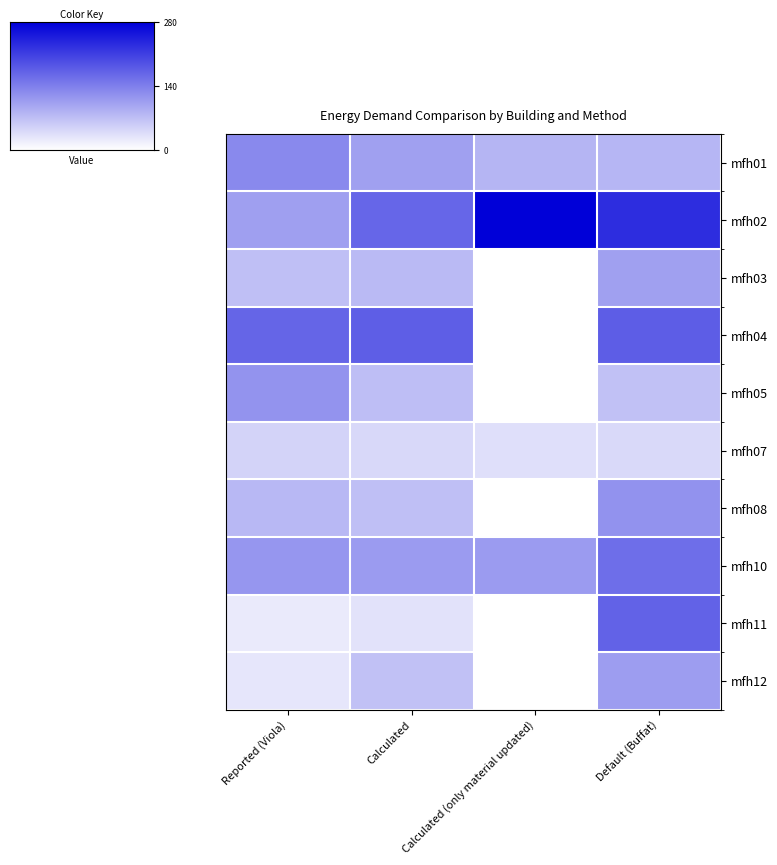

What is the difference between the maximum and minimum values in the mfh11 series?

147.9